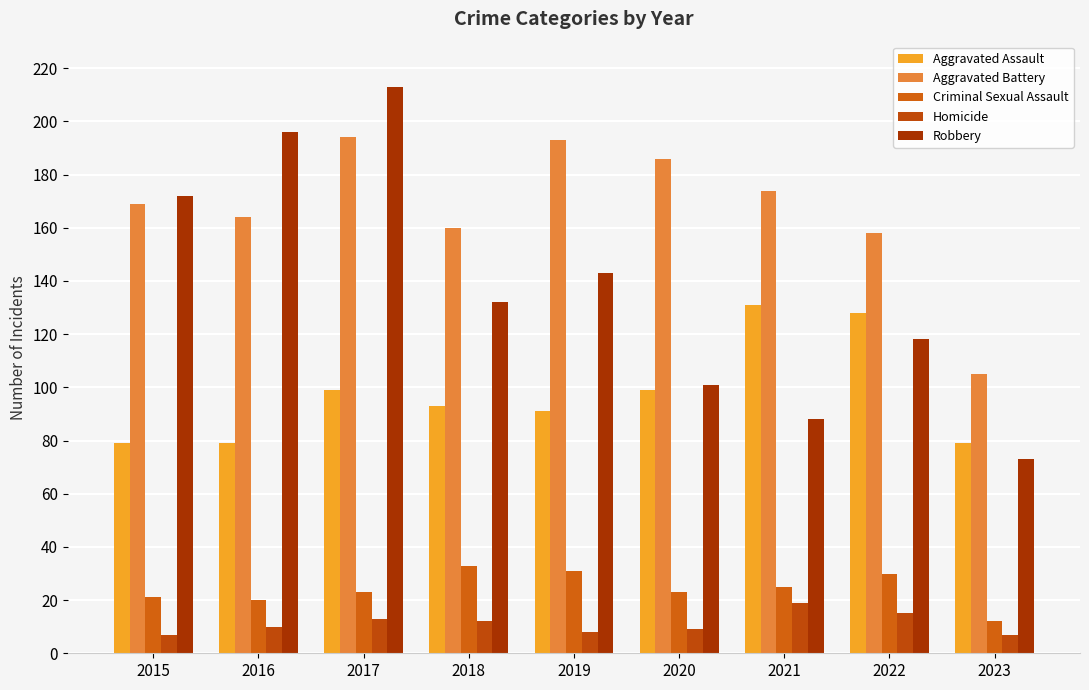

At which category is the sum across all series the highest?

2017